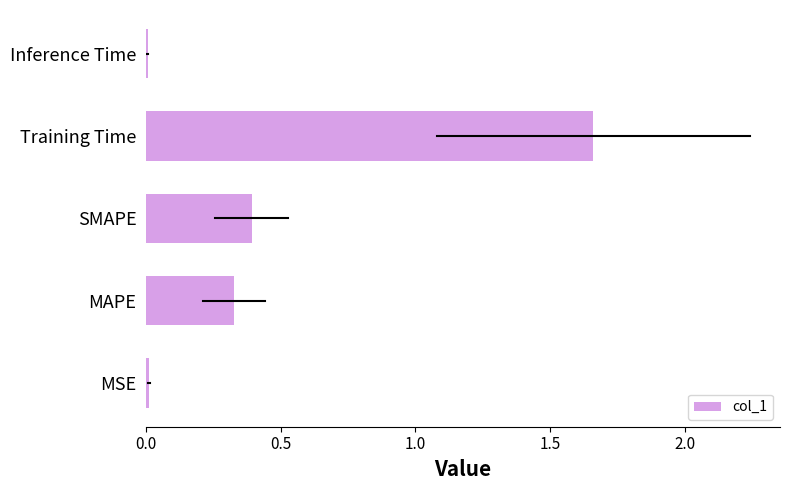

Are the bars horizontal?

Yes